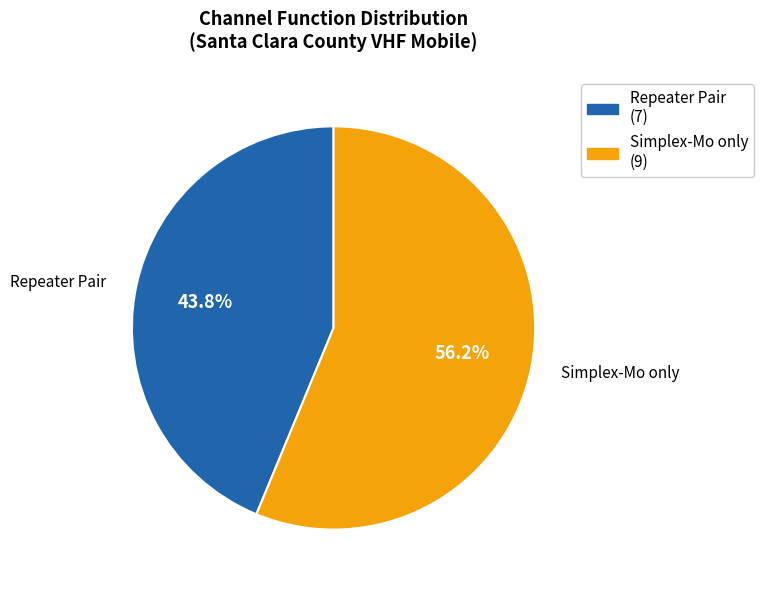

To the nearest percent, what is the average slice percentage?

50%